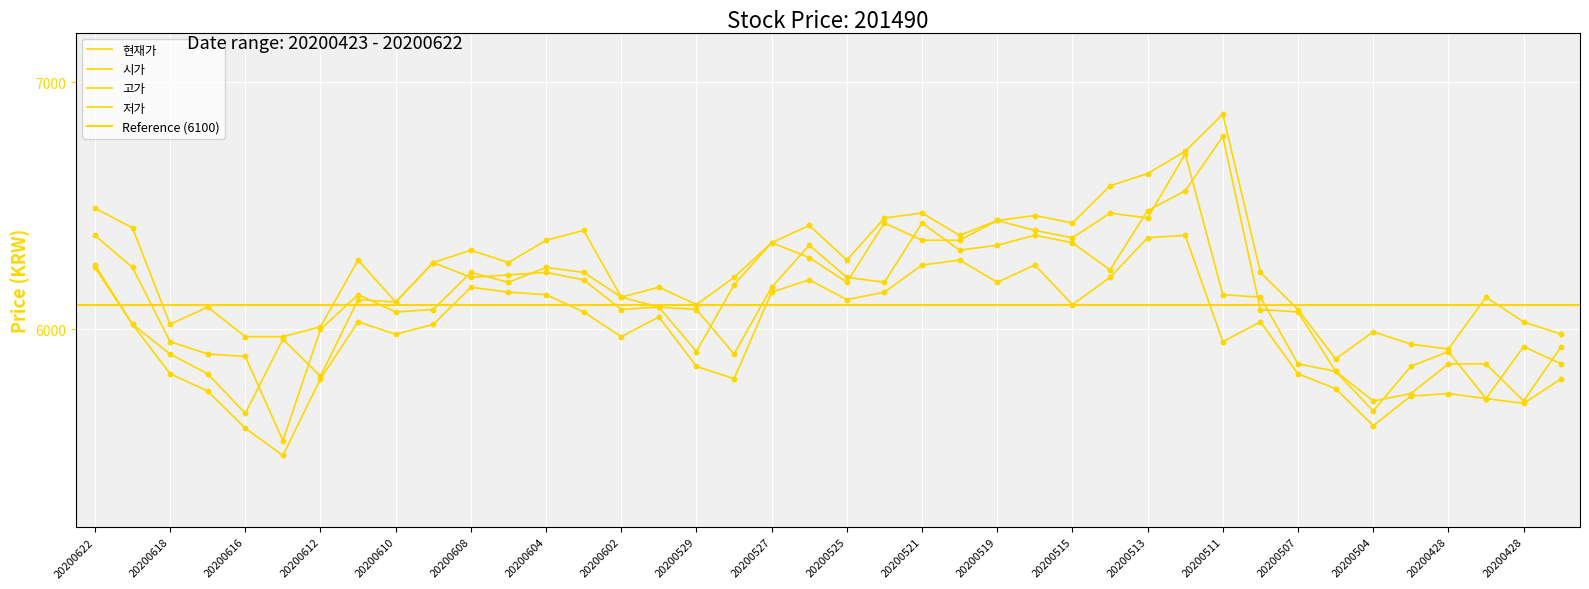

What is the total value across all series at 20200511?

25740